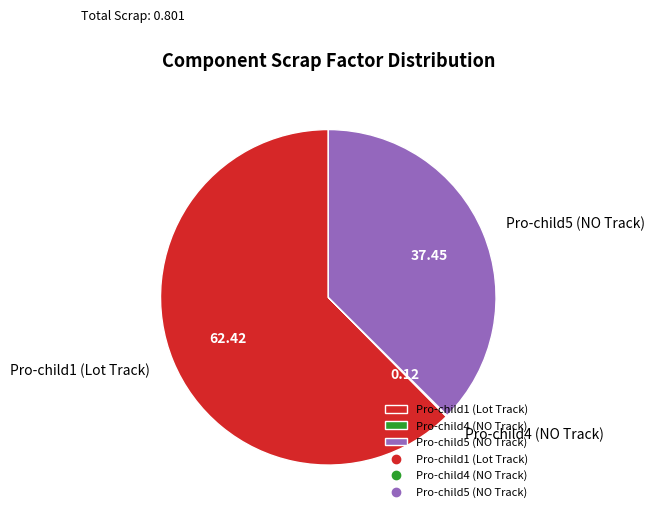

Which slice represents more than half of the pie?

Pro-child1 (Lot Track)